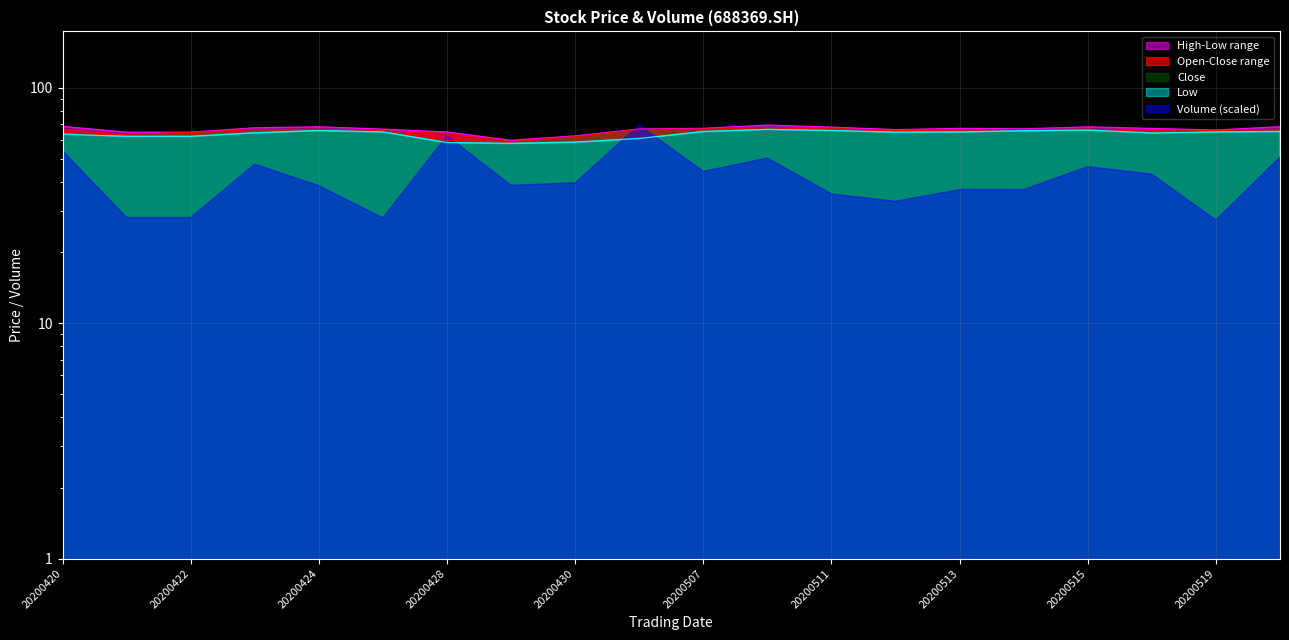

True or false: High and Close intersect in this chart.

False